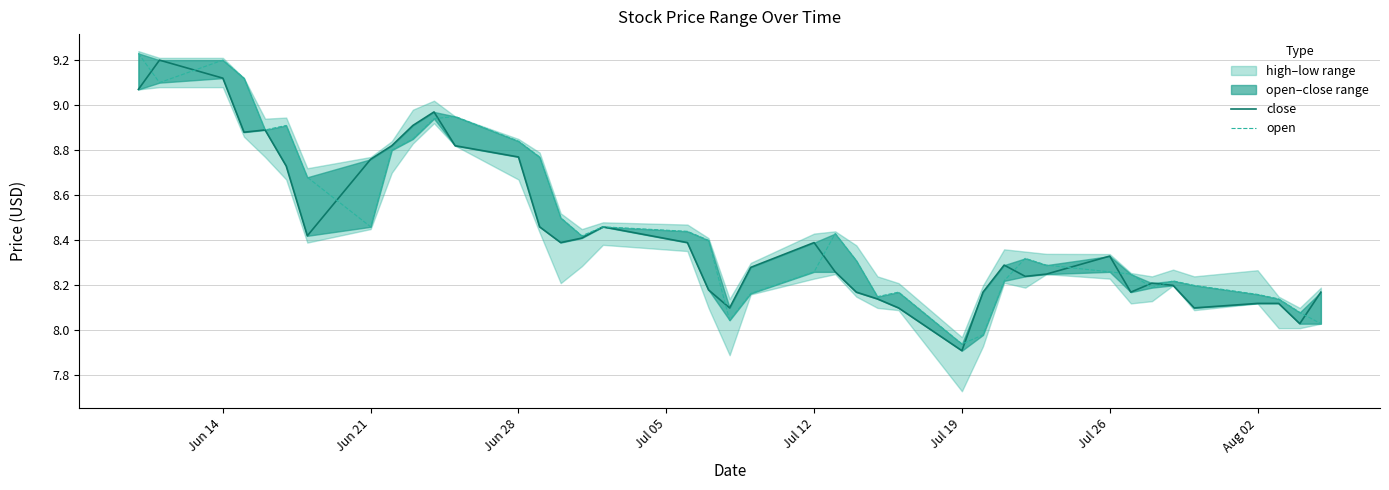

How many interior local peaks does the close series have?

8